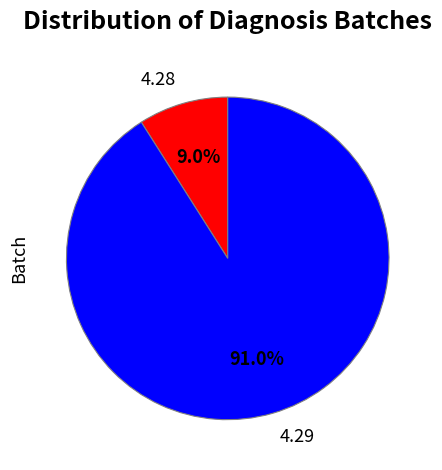

Does any single category account for the majority?

Yes